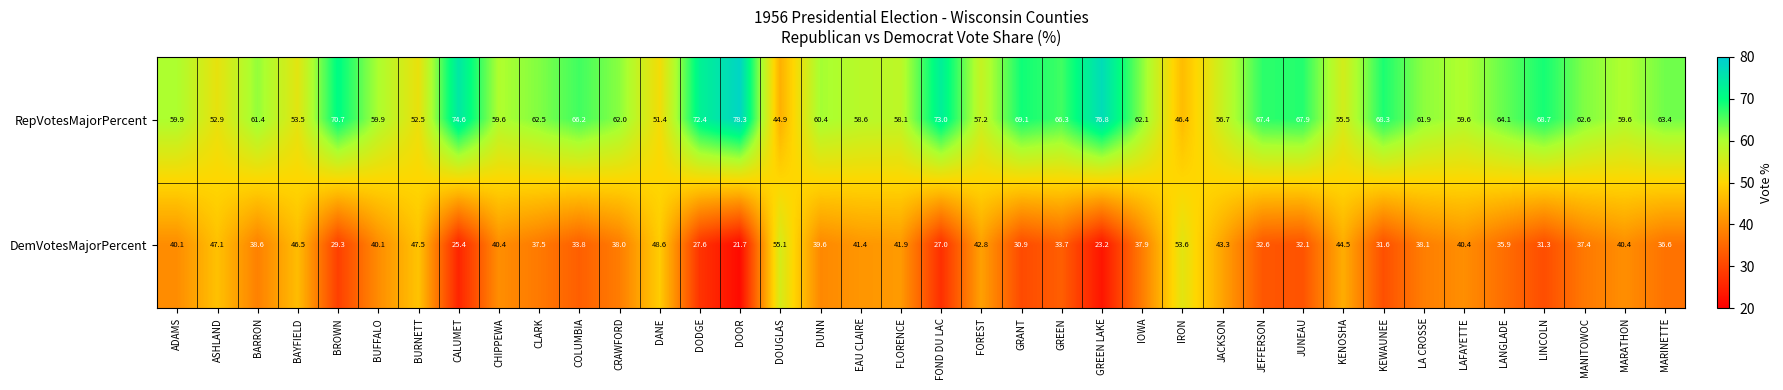

Count the number of data series in this chart.

2